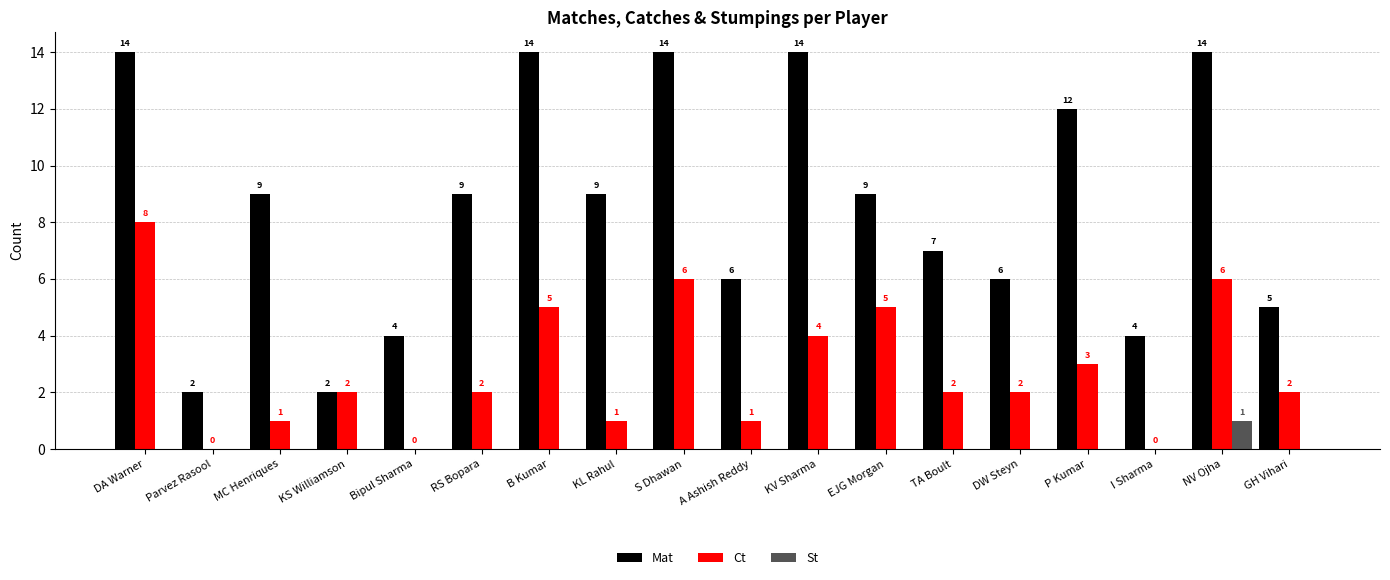

True or false: Mat has a value of 5 at GH Vihari.

True